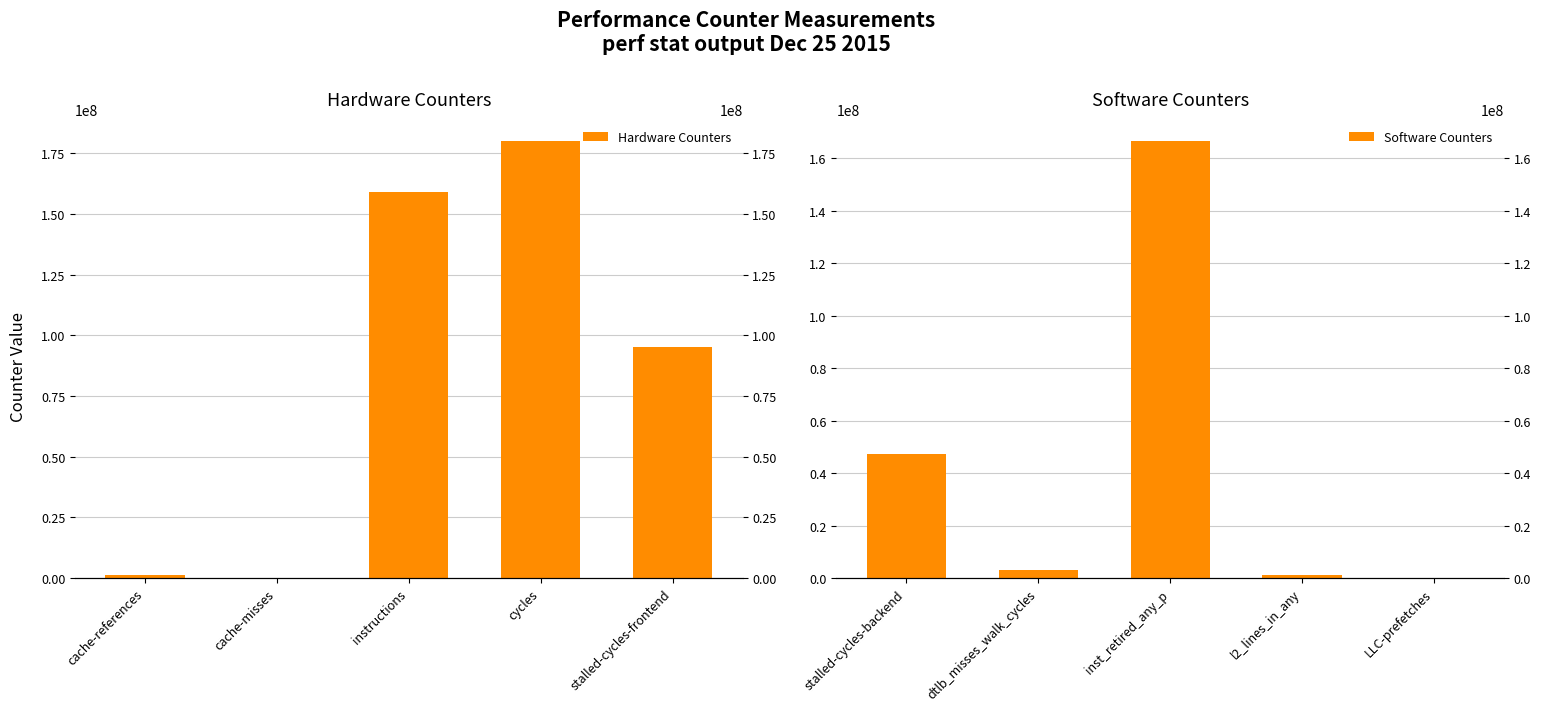

How many values in the Hardware Counters series exceed 95325506?

2